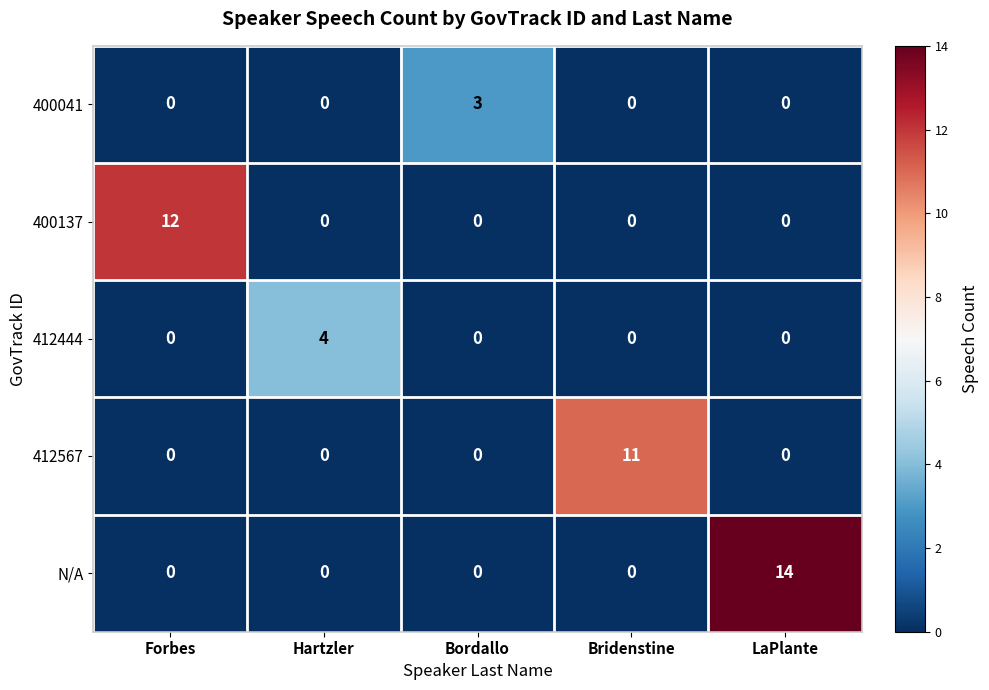

At which category does the chart reach its peak across all series?

LaPlante